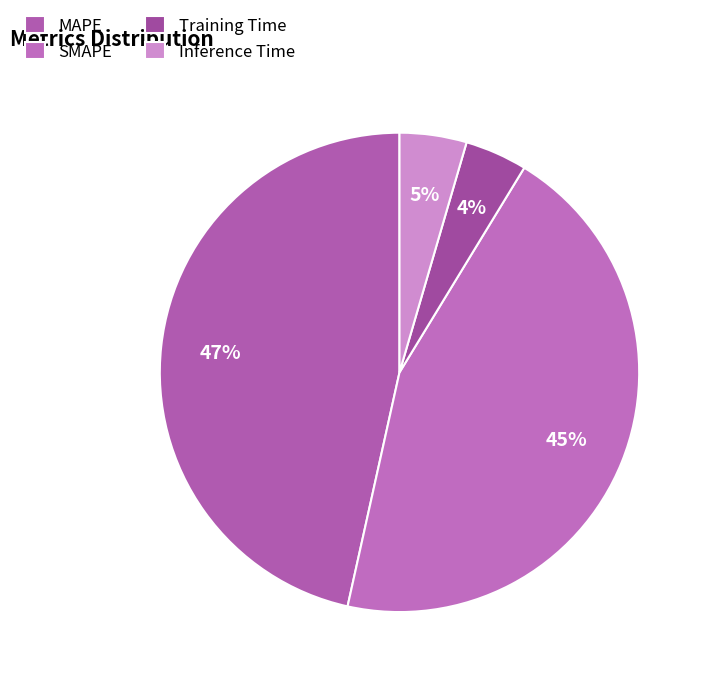

To the nearest percent, what portion does MAPE represent?

47%